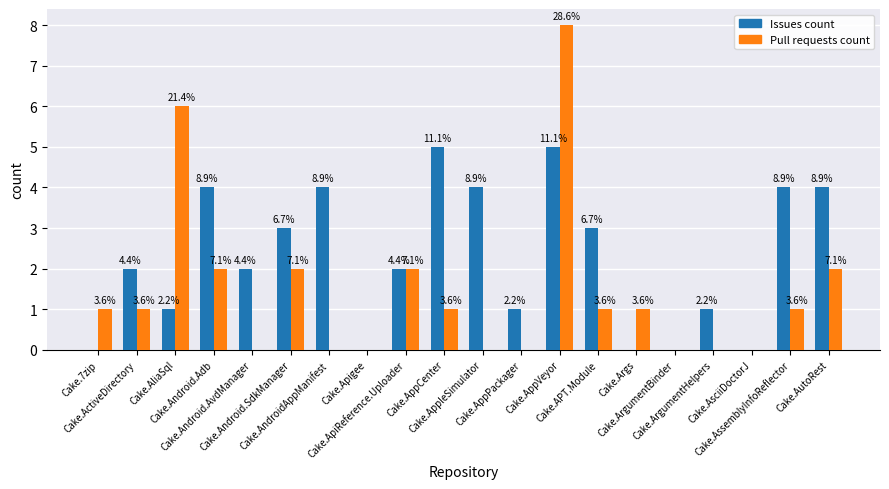

Between Cake.ArgumentHelpers and Cake.AppleSimulator, which is larger?

Cake.AppleSimulator